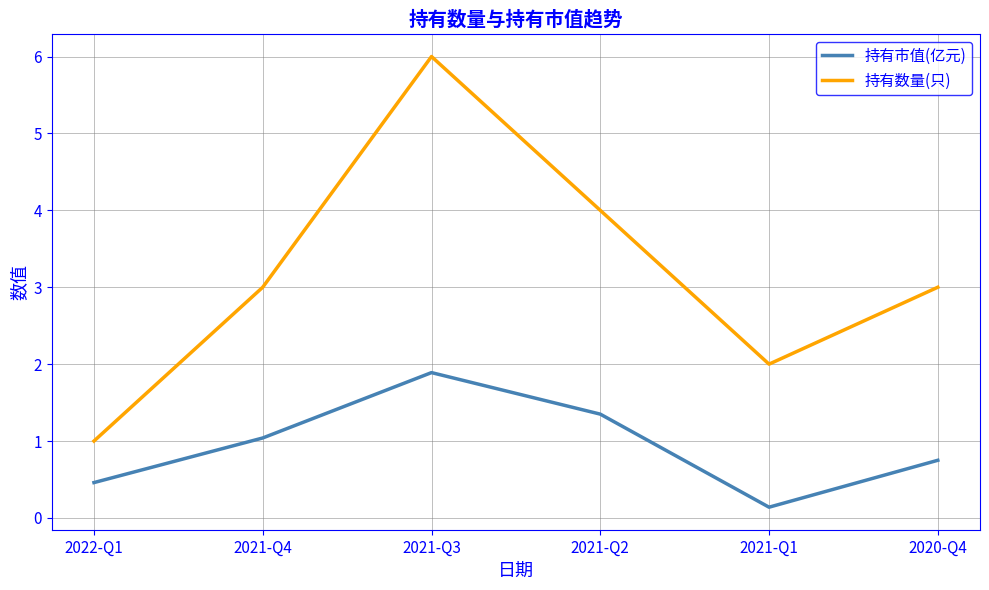

What is the difference between the 持有市值(亿元) values at 2022-Q1 and 2021-Q4?

0.6